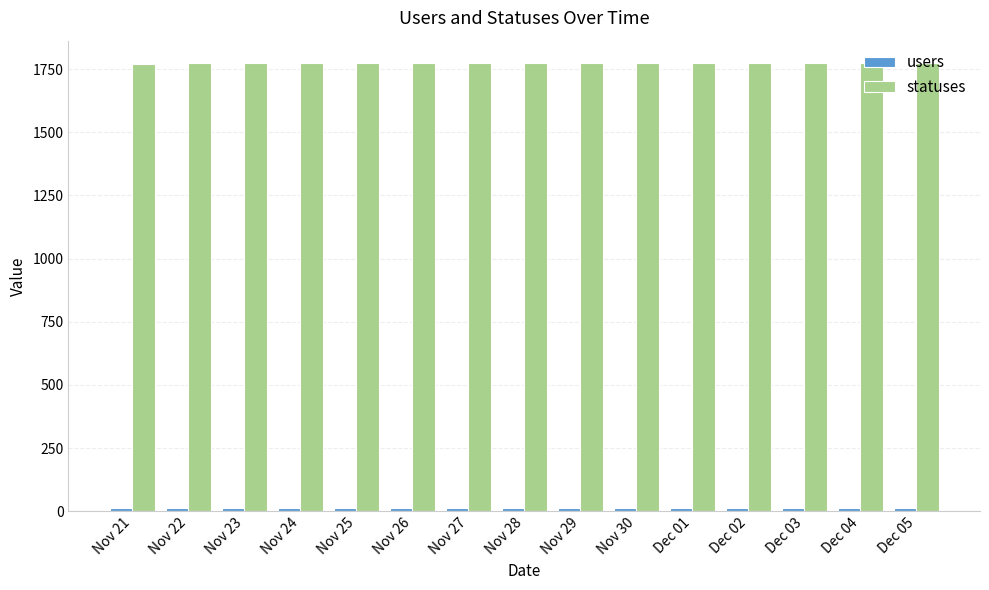

At how many categories does at least one series exceed 1489?

15